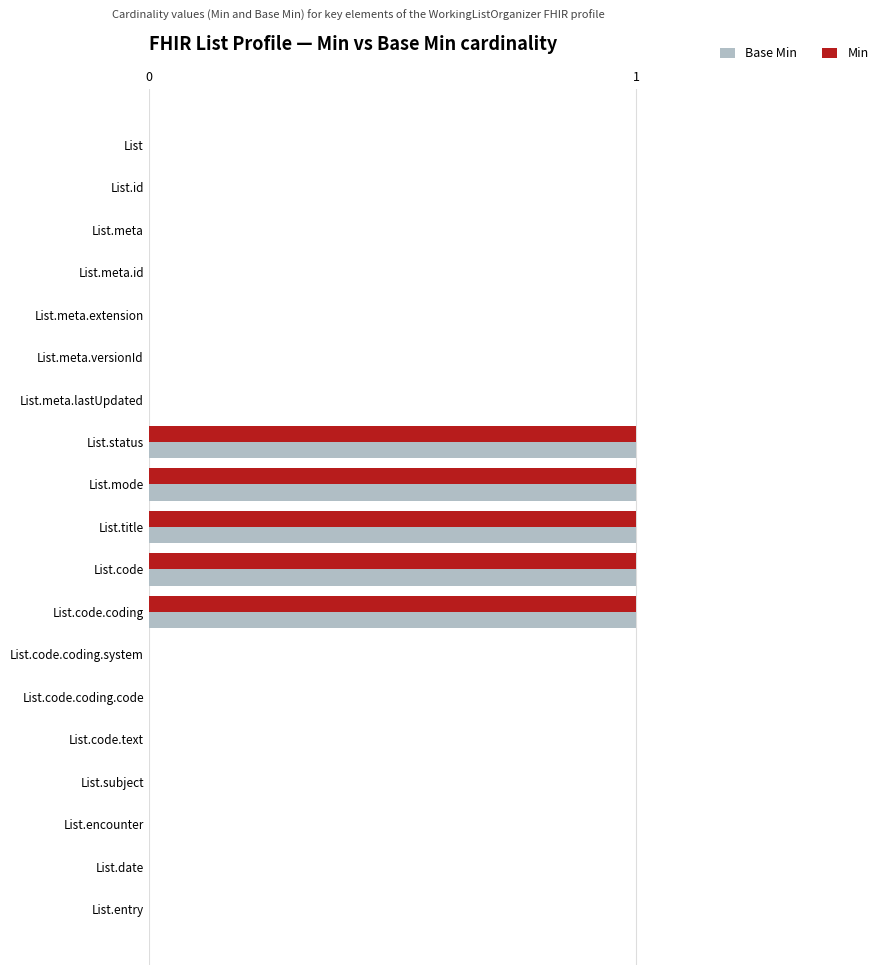

True or false: Min has a value of 2 at List.mode.

False